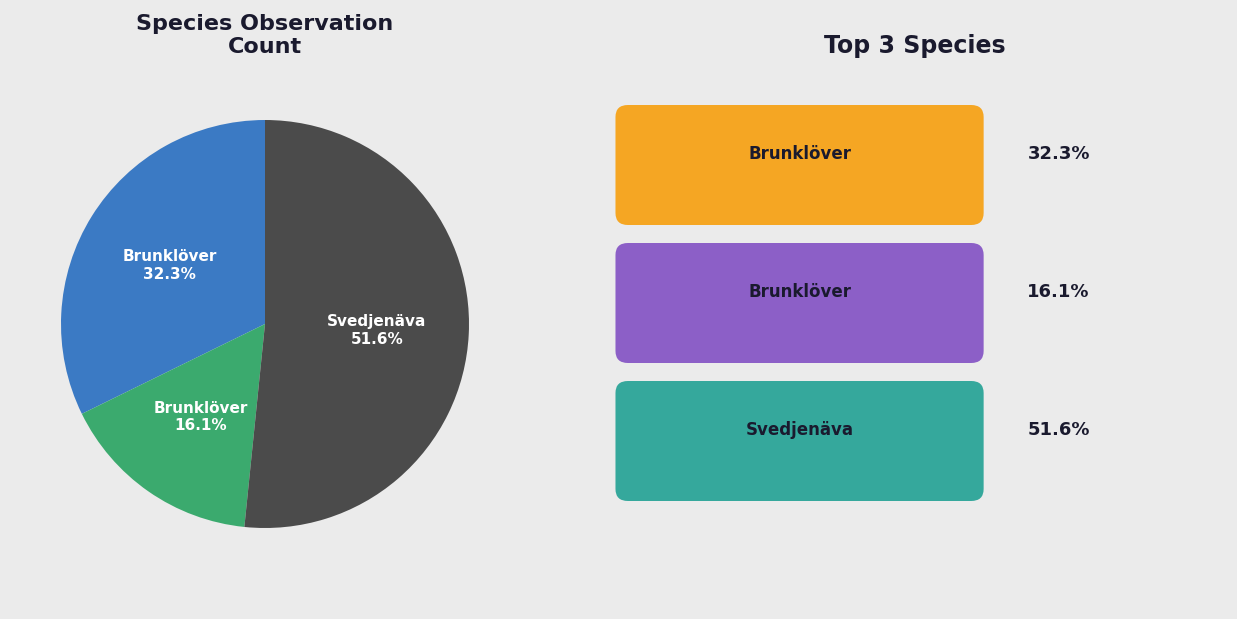

Is there any slice that represents more than half of the pie?

Yes